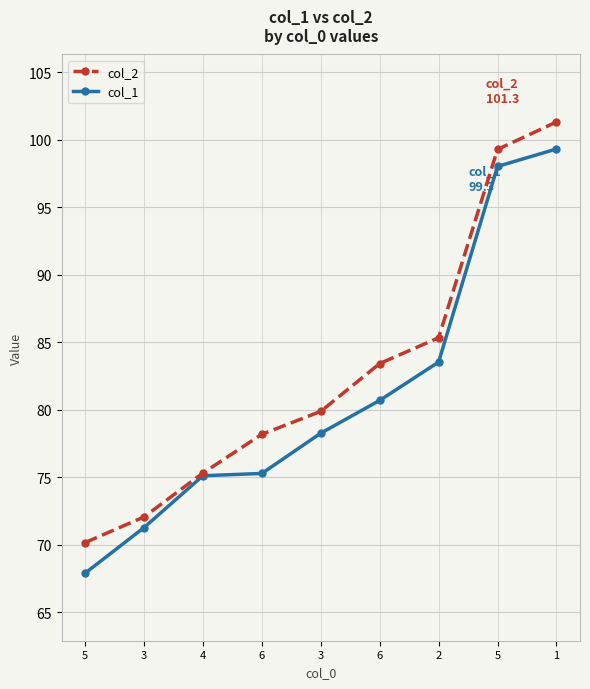

The value of col_1 at 2 is 83.5. True or false?

True